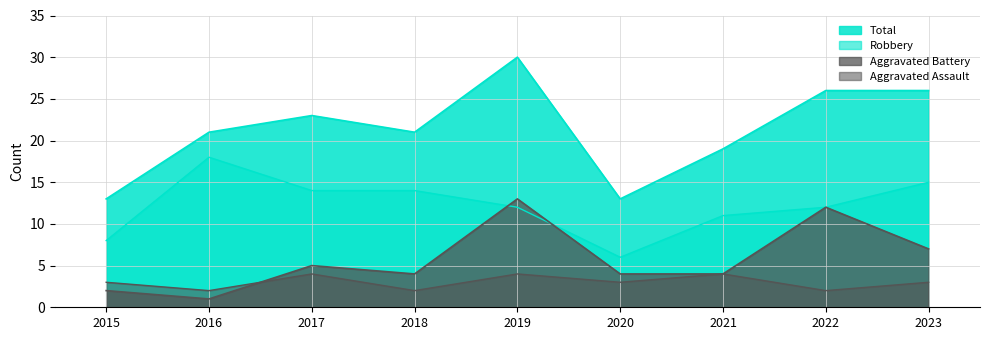

How many interior local peaks does the Robbery series have?

1